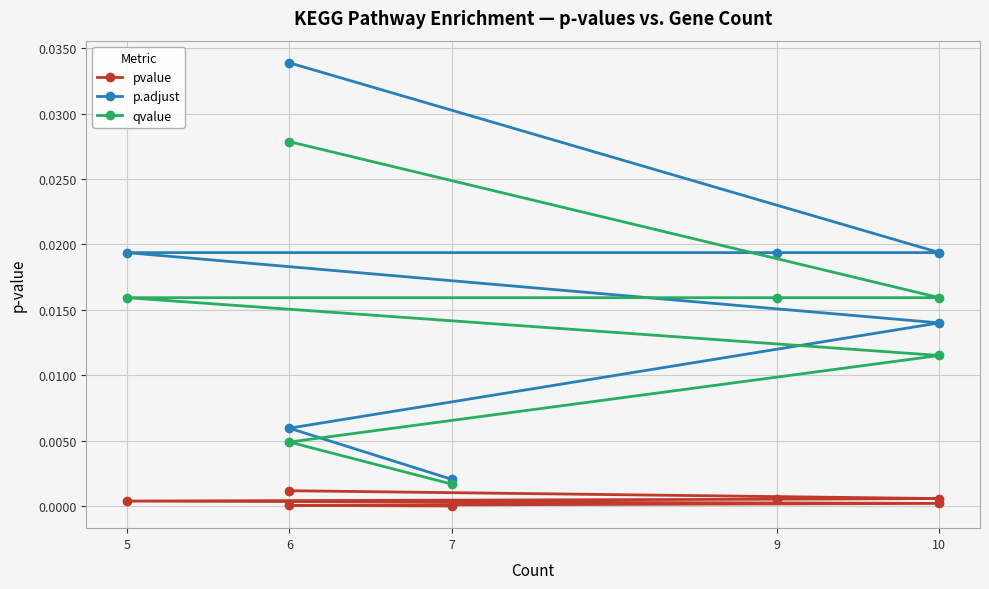

Between 7 and 10, which series saw the biggest shift?

p.adjust